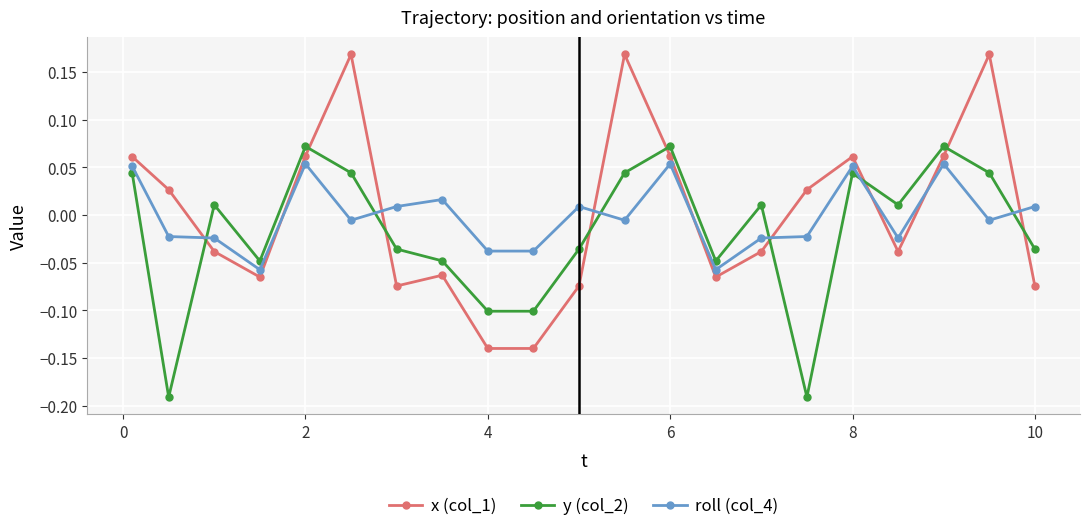

Count the number of categories in the chart.

21